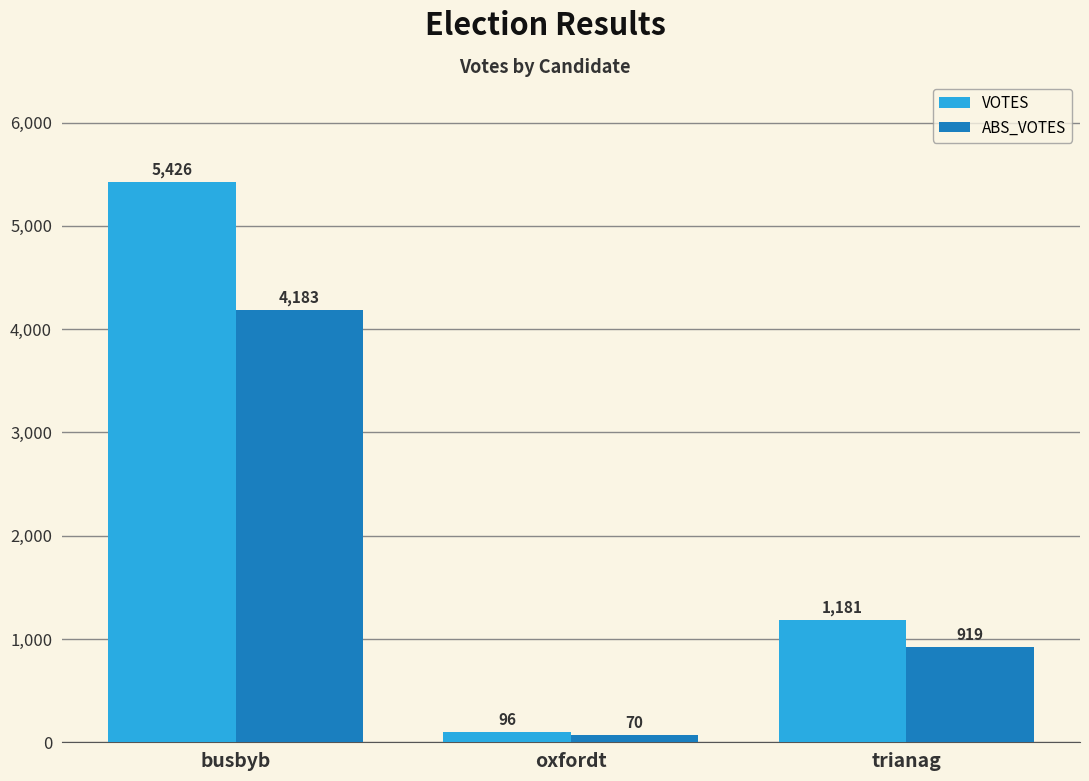

What are all the series names shown in the legend?

VOTES, ABS_VOTES